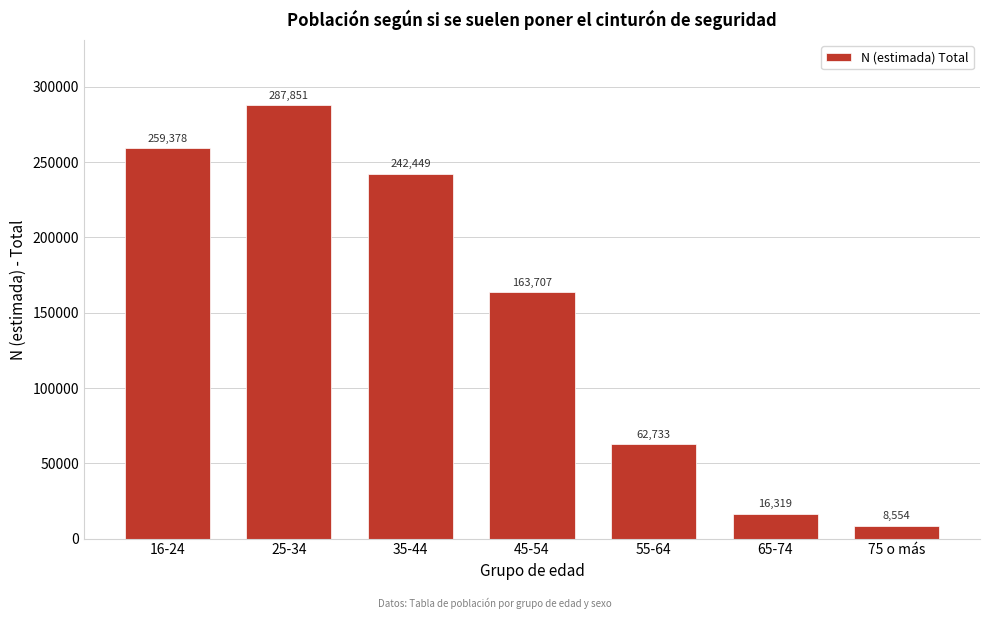

Reading left to right, list all the values displayed in this chart.

259378	287851	242449	163707	62733	16319	8554